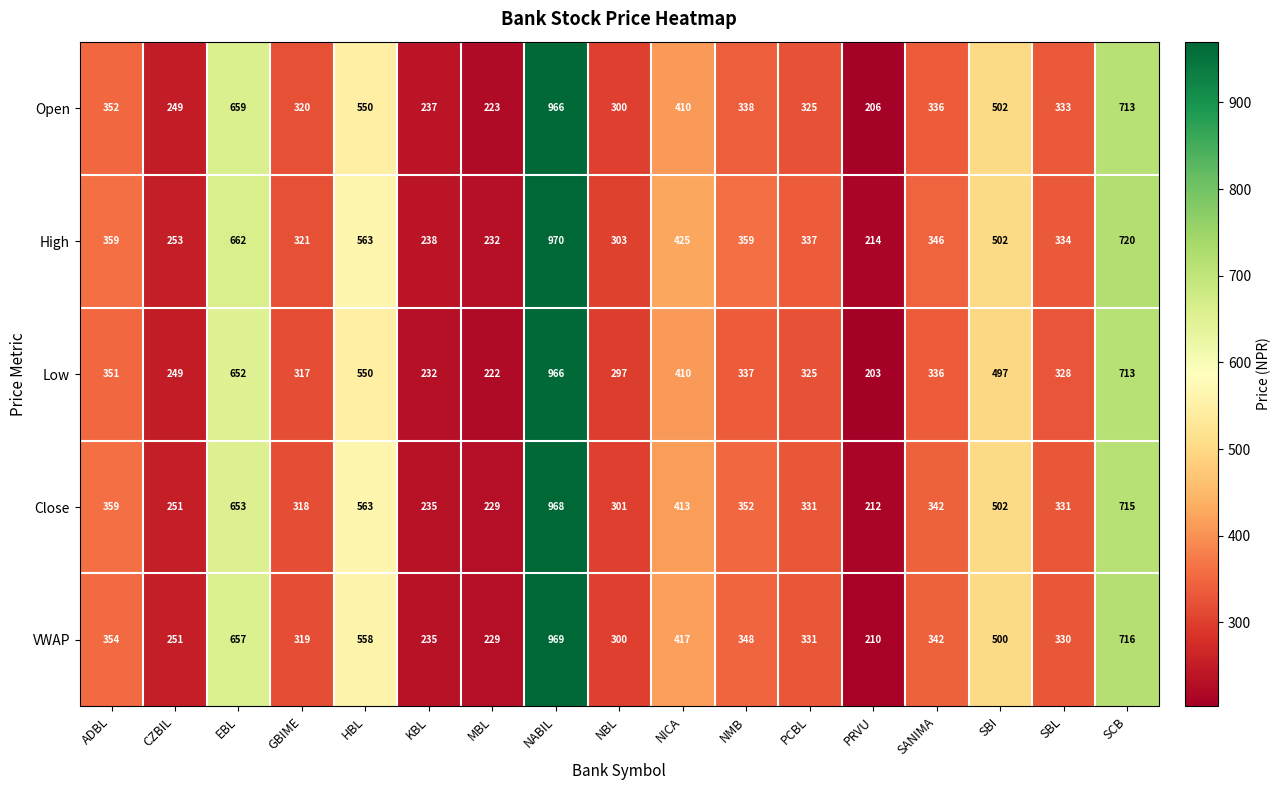

At which label does VWAP first exceed 342?

ADBL